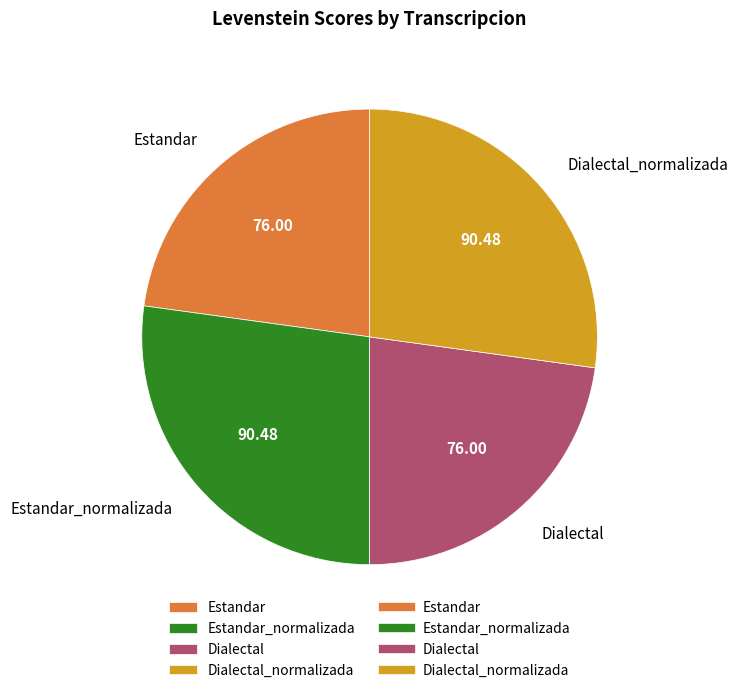

Does Dialectal represent more than half of the total?

No